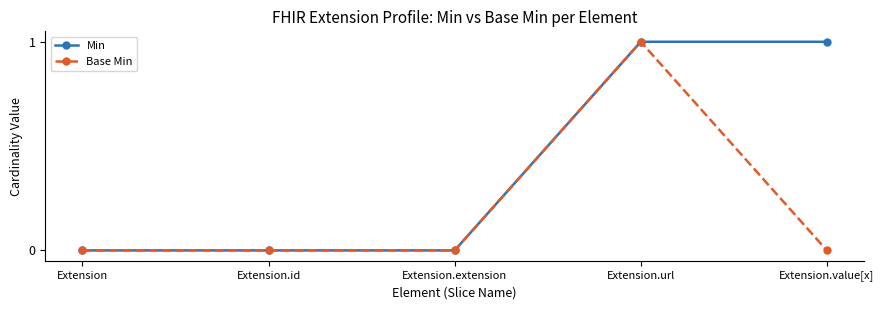

Which series has the largest total across all categories?

Min